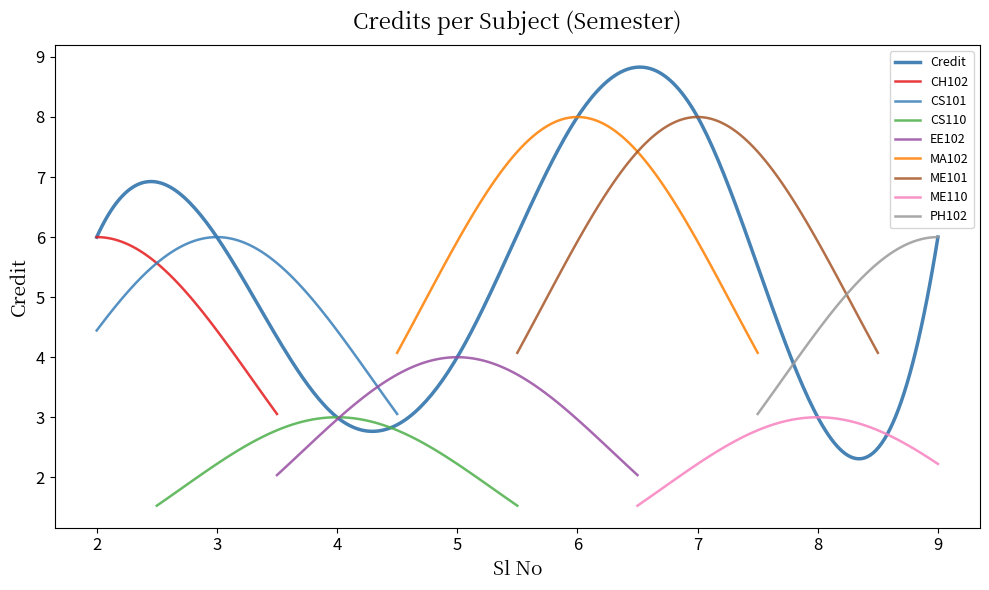

What is the maximum value for Credit?

8.8